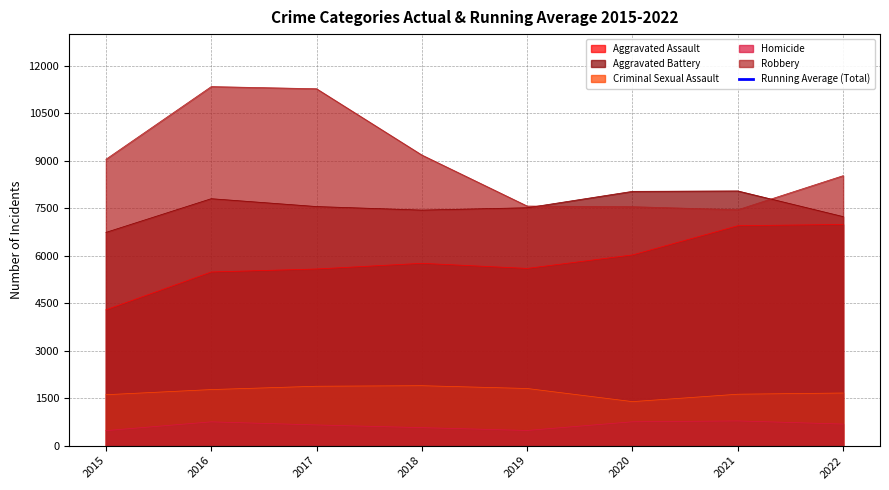

The Aggravated Assault series shows 6947 at 2021. True or false?

True